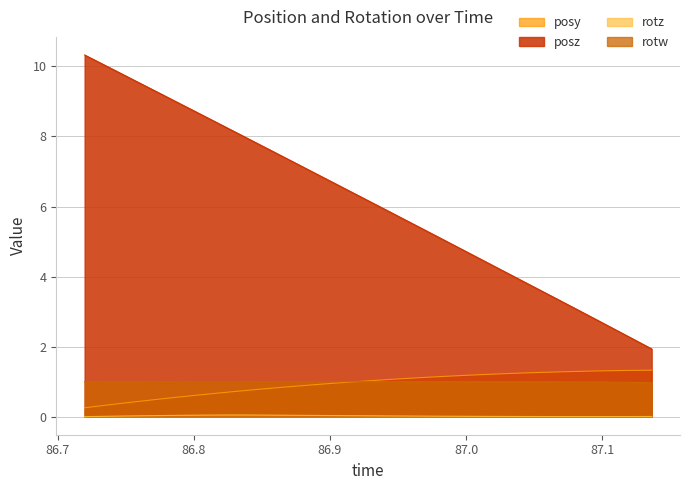

Reading left to right, extract all data points from this chart.

posy: 86.71985=0.3	86.73376=0.3	86.74768=0.4	86.76147=0.4	86.77515=0.5	86.78918=0.6	86.80298=0.6	86.81689=0.7	86.83093=0.7	86.8446=0.8	86.85852=0.8	86.87256=0.9	86.88647=0.9	86.90051=0.9	86.91418=1.0	86.9281=1.0	86.94202=1.1	86.95618=1.1	86.97009=1.1	86.98364=1.1	86.99744=1.2	87.01123=1.2	87.02515=1.2	87.03882=1.2	87.05273=1.3	87.06653=1.3	87.08093=1.3	87.0946=1.3	87.10864=1.3	87.12256=1.3	87.13635=1.3
posz: 86.71985=10.3	86.73376=10.1	86.74768=9.8	86.76147=9.5	86.77515=9.2	86.78918=9.0	86.80298=8.7	86.81689=8.4	86.83093=8.1	86.8446=7.8	86.85852=7.6	86.87256=7.3	86.88647=7.0	86.90051=6.7	86.91418=6.4	86.9281=6.2	86.94202=5.9	86.95618=5.6	86.97009=5.3	86.98364=5.0	86.99744=4.8	87.01123=4.5	87.02515=4.2	87.03882=3.9	87.05273=3.6	87.06653=3.4	87.08093=3.1	87.0946=2.8	87.10864=2.5	87.12256=2.2	87.13635=1.9
rotz: 86.71985=0.0	86.73376=0.0	86.74768=0.0	86.76147=0.0	86.77515=0.0	86.78918=0.0	86.80298=0.0	86.81689=0.0	86.83093=0.0	86.8446=0.0	86.85852=0.0	86.87256=0.0	86.88647=0.0	86.90051=0.0	86.91418=0.0	86.9281=0.0	86.94202=0.0	86.95618=0.0	86.97009=0.0	86.98364=0.0	86.99744=0.0	87.01123=0.0	87.02515=0.0	87.03882=0.0	87.05273=0.0	87.06653=0.0	87.08093=0.0	87.0946=0.0	87.10864=0.0	87.12256=0.0	87.13635=0.0
rotw: 86.71985=1.0	86.73376=1.0	86.74768=1.0	86.76147=1.0	86.77515=1.0	86.78918=1.0	86.80298=1.0	86.81689=1.0	86.83093=1.0	86.8446=1.0	86.85852=1.0	86.87256=1.0	86.88647=1.0	86.90051=1.0	86.91418=1.0	86.9281=1.0	86.94202=1.0	86.95618=1.0	86.97009=1.0	86.98364=1.0	86.99744=1.0	87.01123=1.0	87.02515=1.0	87.03882=1.0	87.05273=1.0	87.06653=1.0	87.08093=1.0	87.0946=1.0	87.10864=1.0	87.12256=1.0	87.13635=1.0